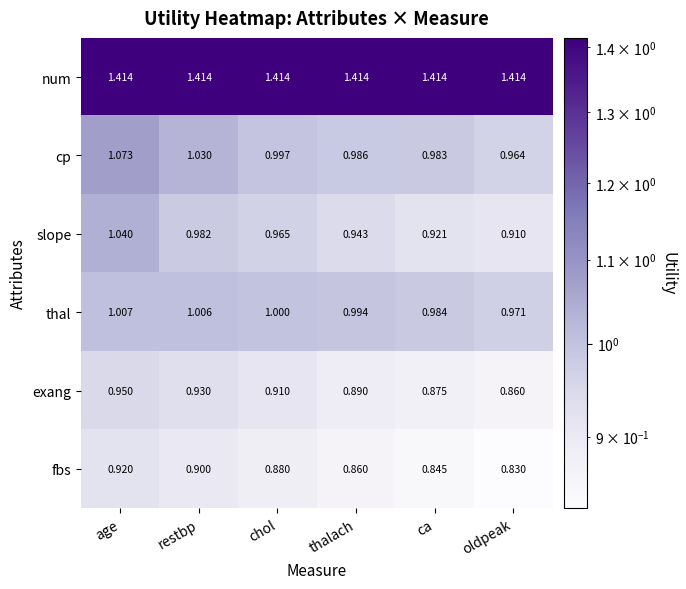

Rank the categories by exang value from highest to lowest.

age, restbp, chol, thalach, ca, oldpeak